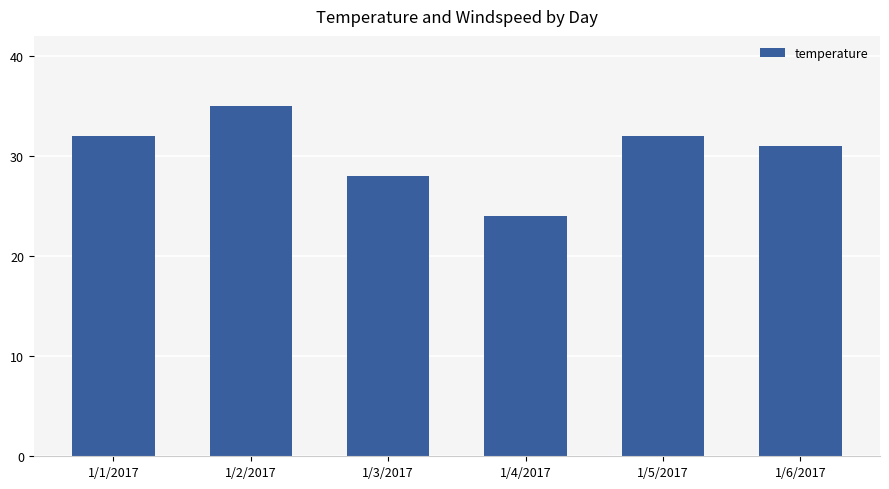

What is the difference between the values at 1/3/2017 and 1/1/2017?

4